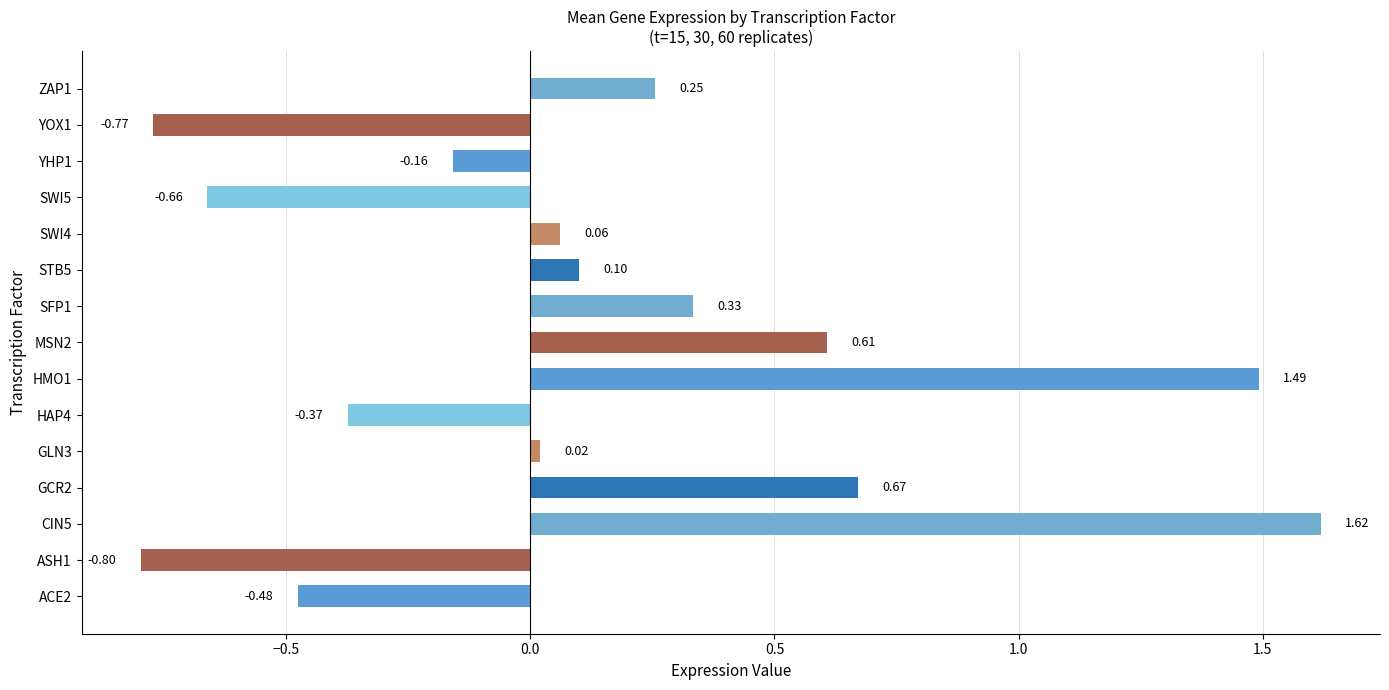

What is the difference between the second highest and second lowest values?

2.3